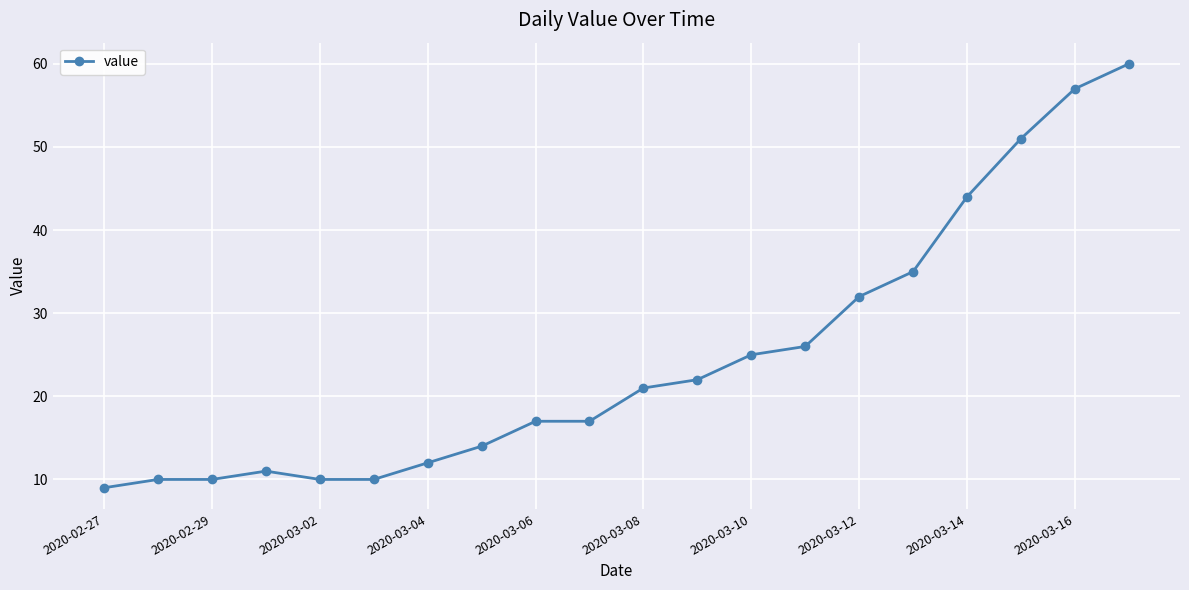

How many lines are shown in the chart?

1